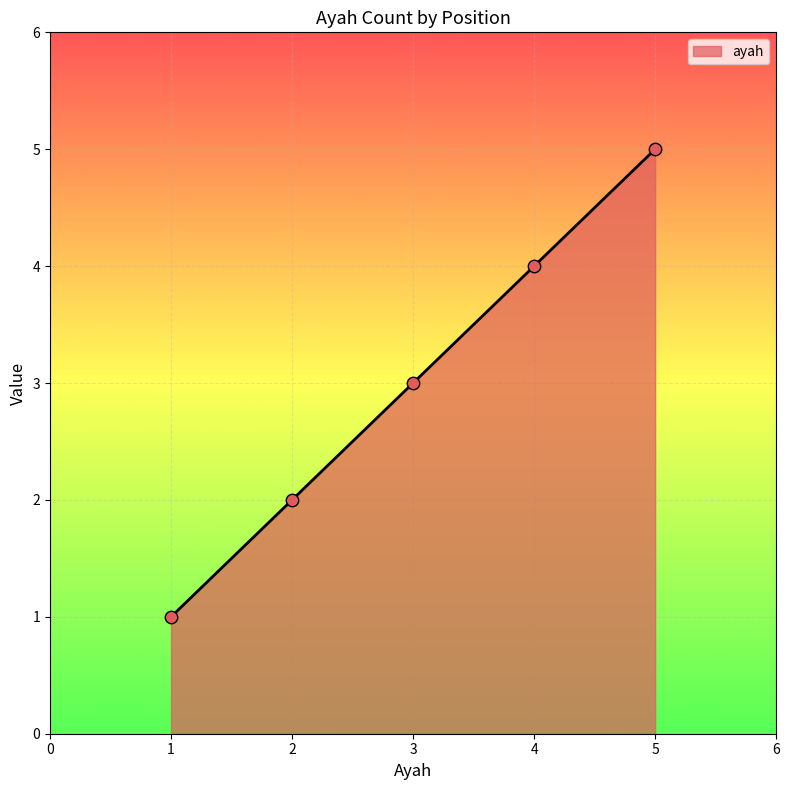

What is the change in value from 1 to 3?

+2